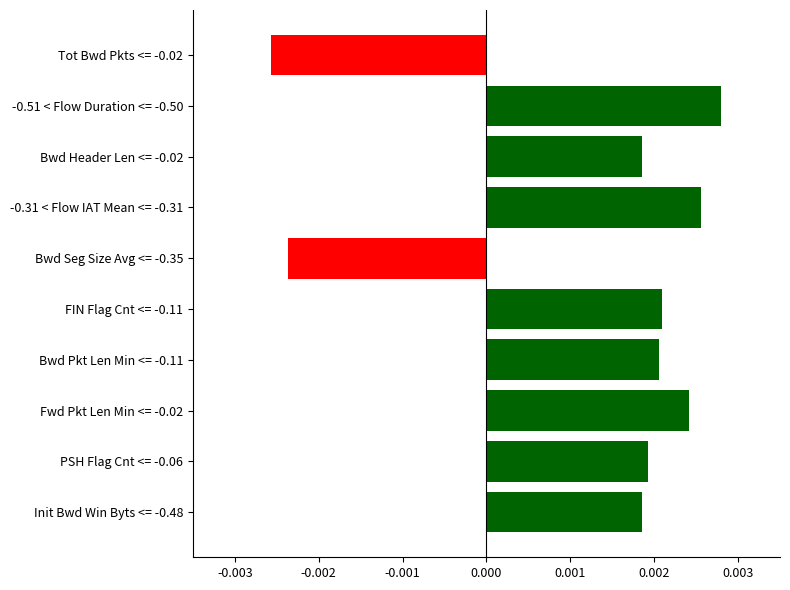

How many values are below 0?

2